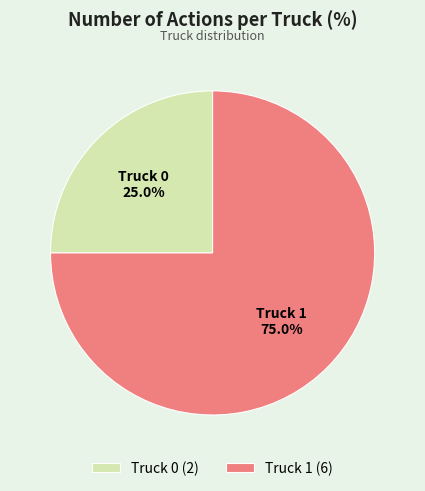

To the nearest percent, what is the difference between the largest and smallest slice percentages?

50%